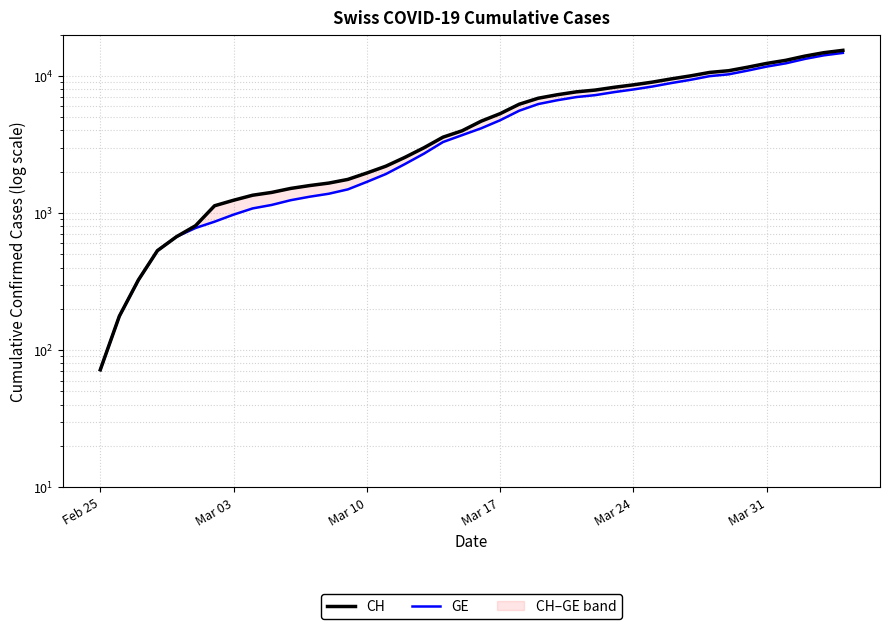

Rank the series by their average value, from highest to lowest.

CH, GE